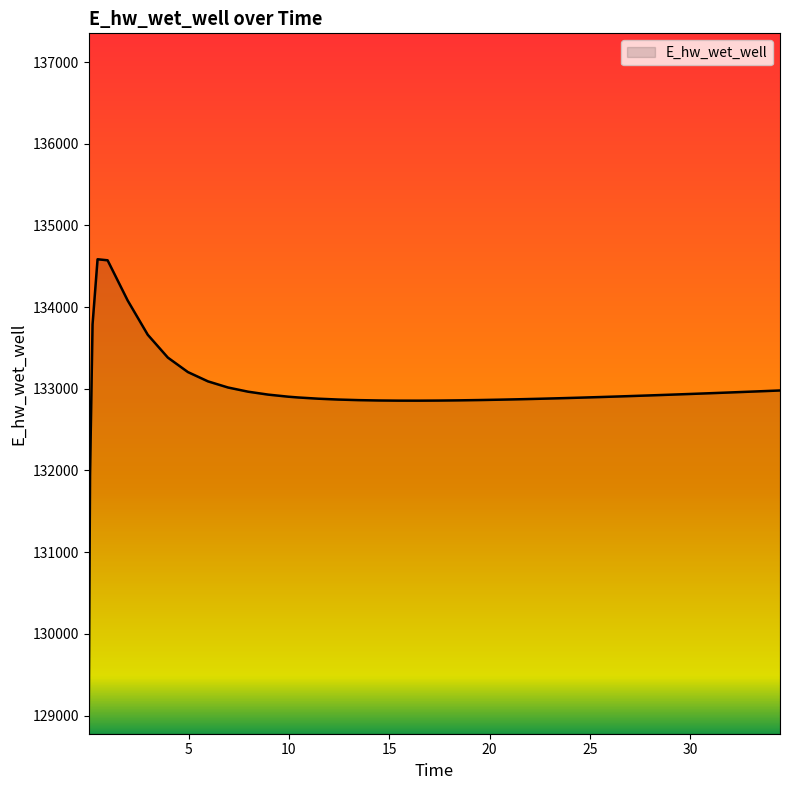

What is the minimum value shown in the chart?

129054.5